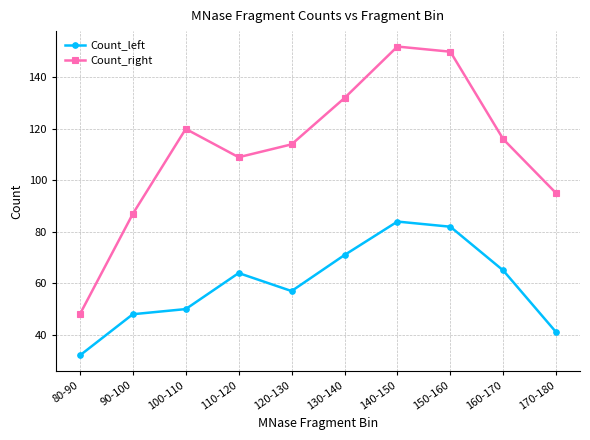

Where is Count_left nearest to the value 58?

120-130